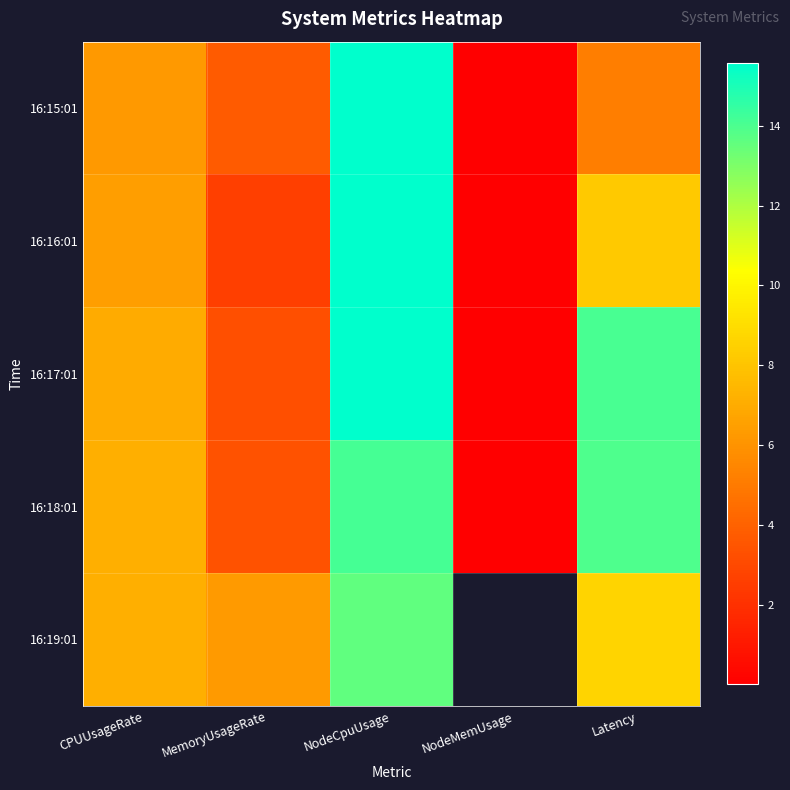

How many values in the 16:19:01 series are below 13?

3